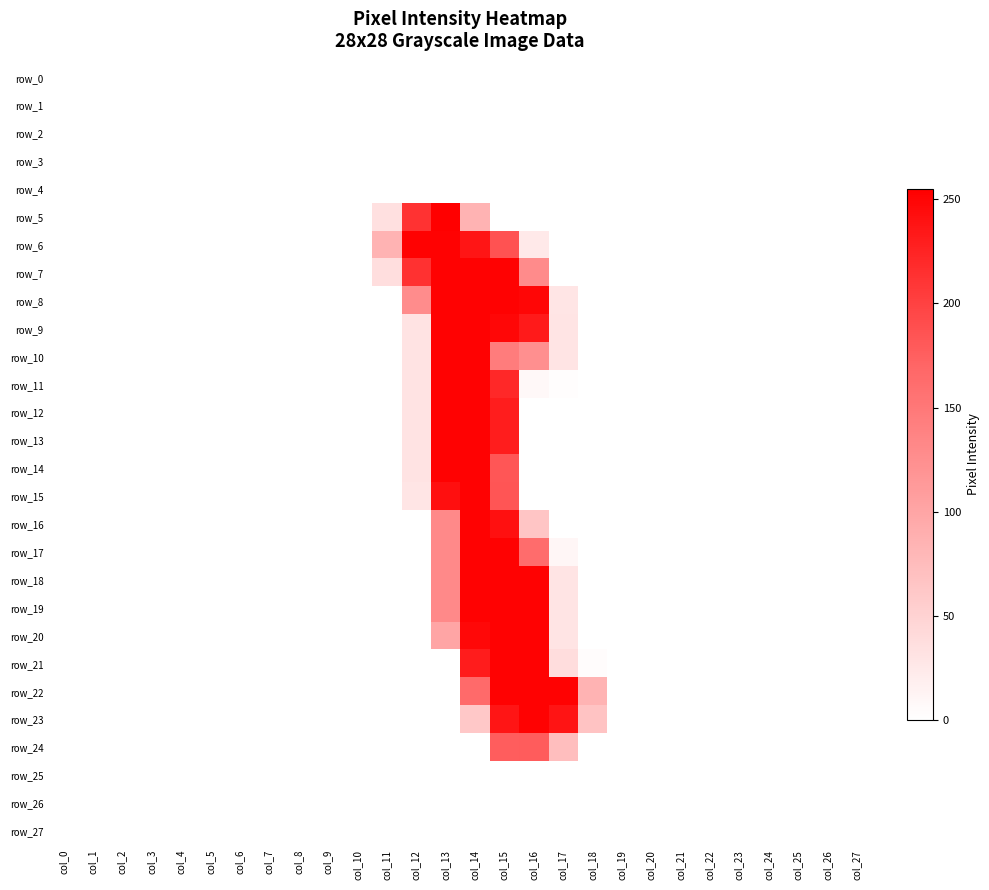

Rank the series by their maximum value, from lowest to highest.

row_0, row_1, row_2, row_3, row_4, row_25, row_26, row_27, row_24, row_6, row_7, row_8, row_9, row_10, row_11, row_12, row_13, row_14, row_15, row_16, row_17, row_18, row_19, row_20, row_21, row_22, row_23, row_5